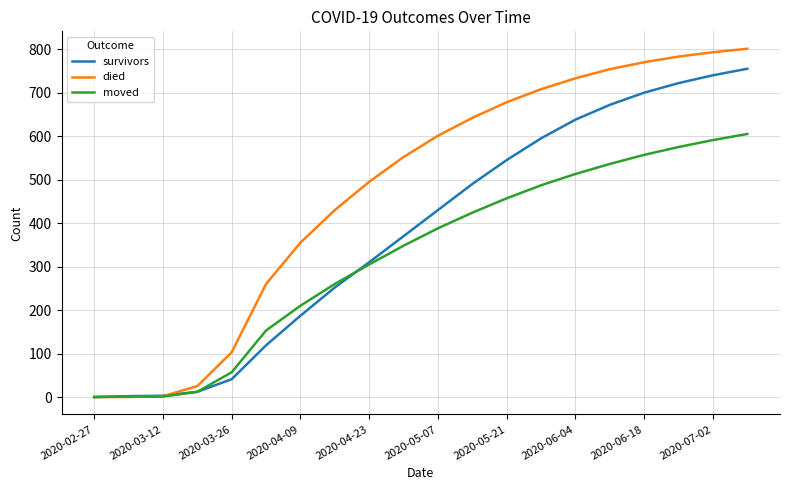

What are all the series names shown in the legend?

survivors, died, moved